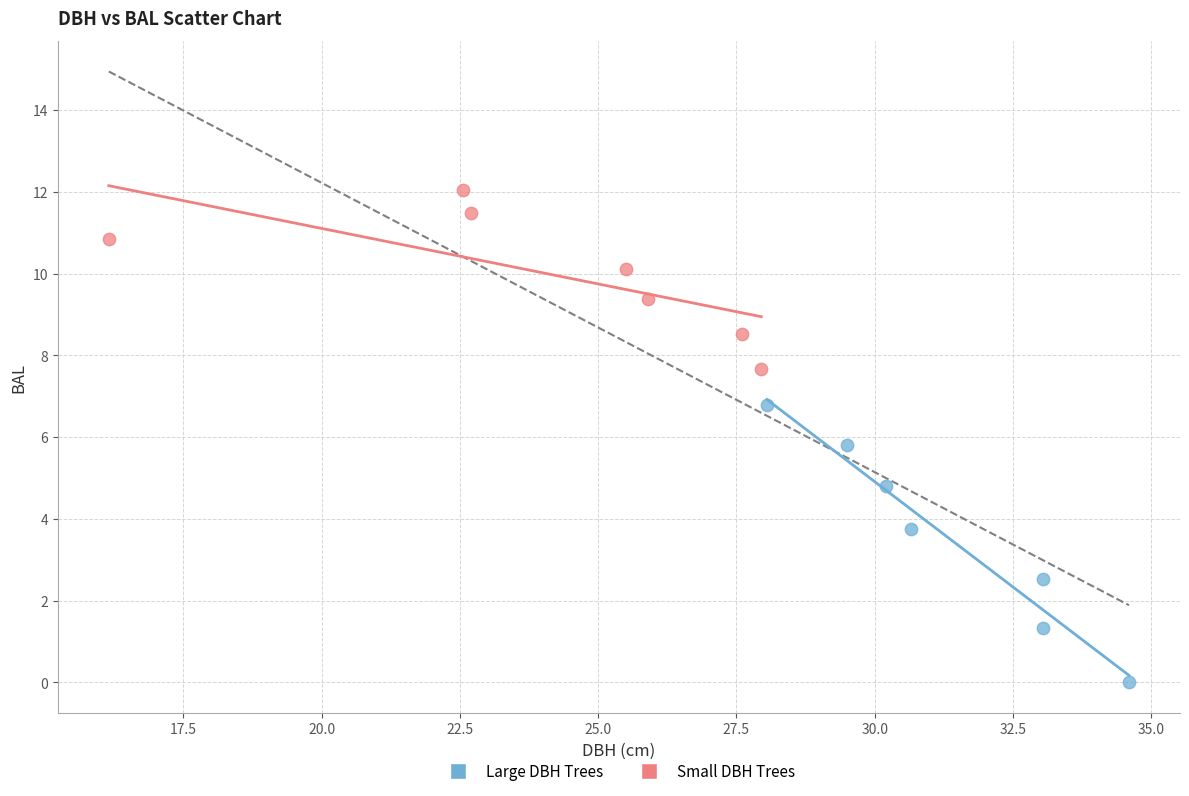

Which series contains the lowest Y value?

Large DBH Trees